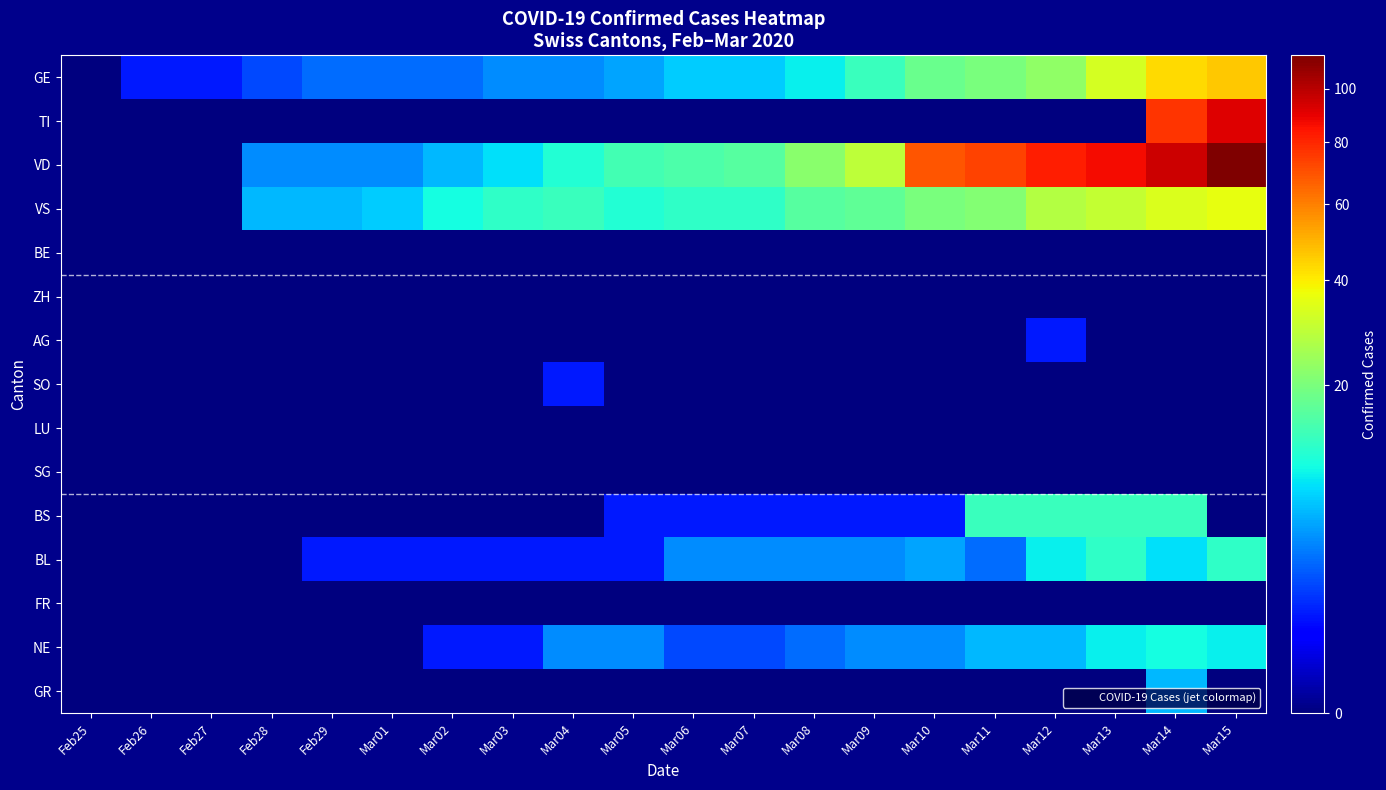

At how many categories does at least one series exceed 103?

1